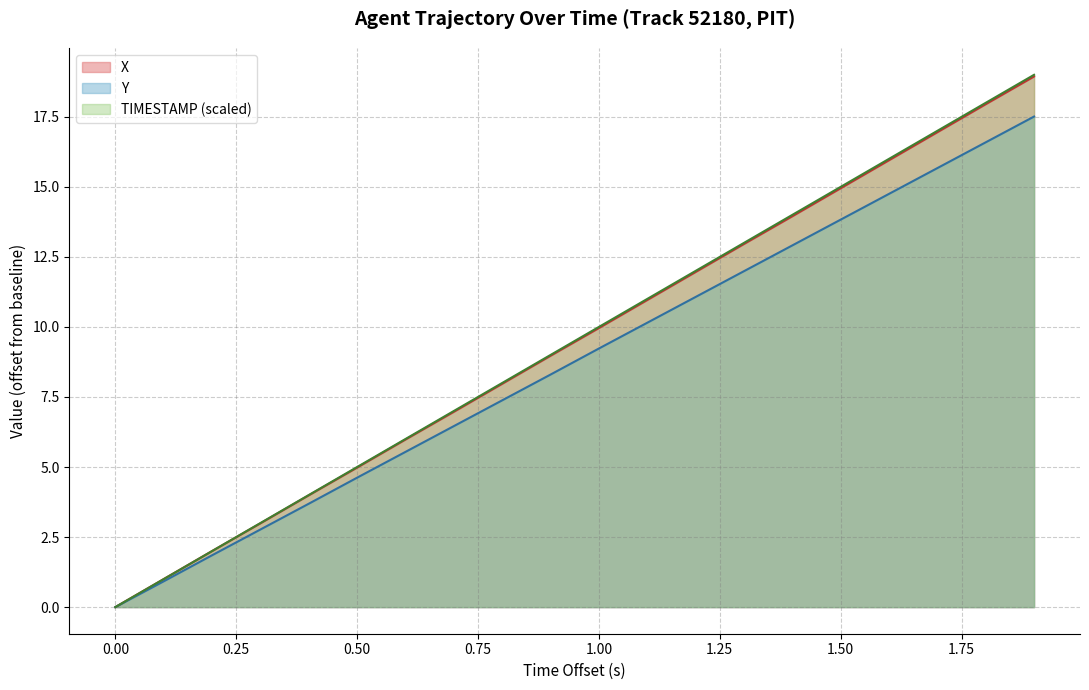

True or false: TIMESTAMP and Y cross at least once.

False